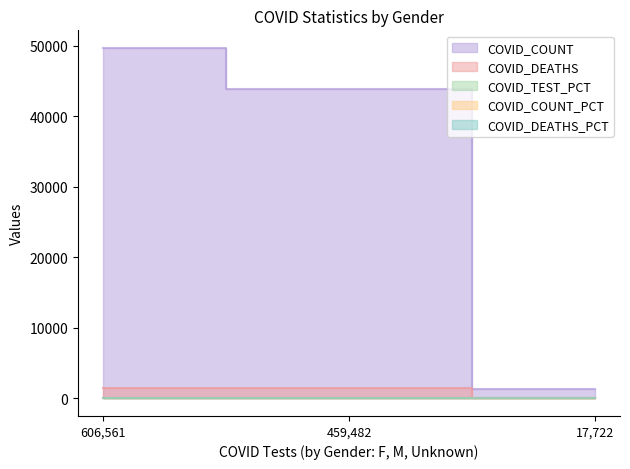

Does the chart display data point markers on the line(s)?

No